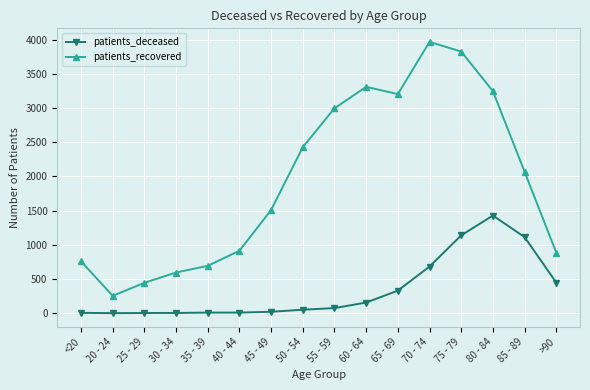

True or false: patients_deceased has more than 0 interior local peaks.

True